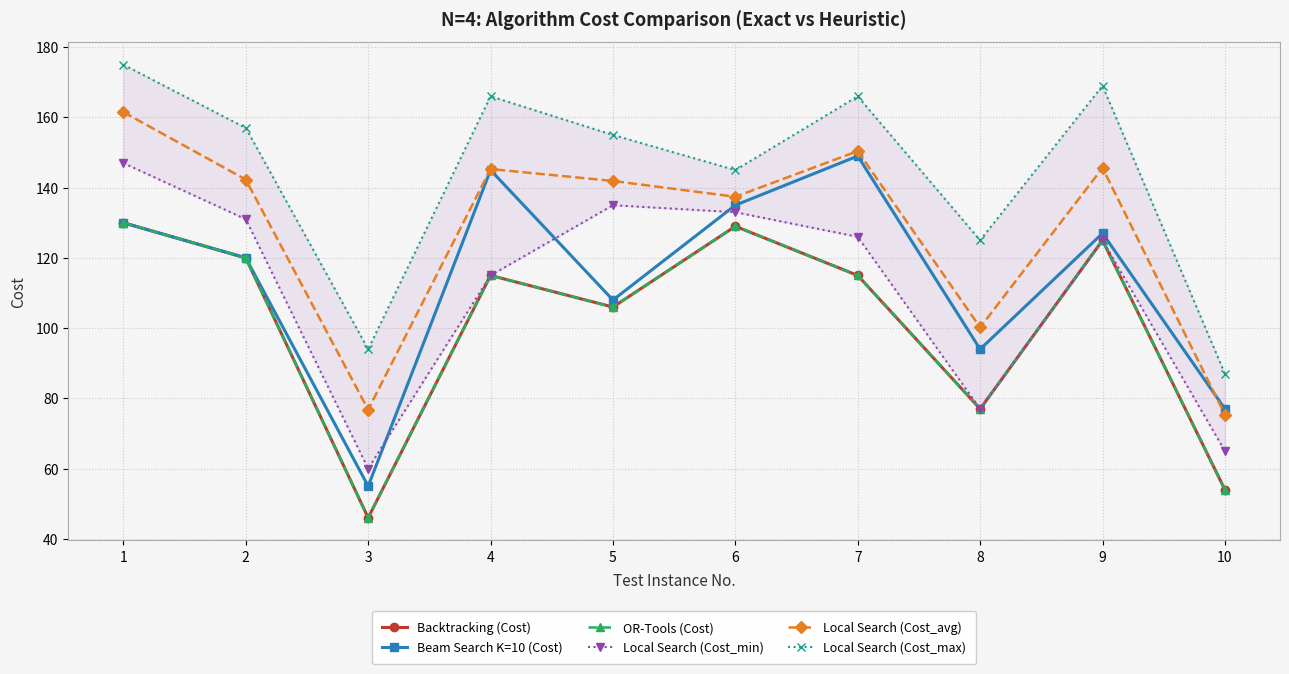

What is the difference between the highest and lowest values at 4?

51.0